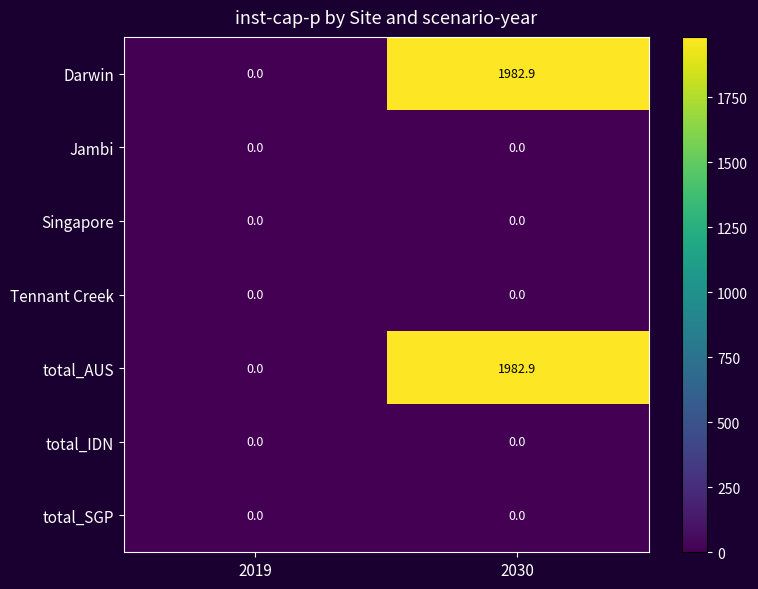

Reading left to right, transcribe all the data shown in this chart.

Darwin: 0.0	1982.9
Jambi: 0.0	0.0
Singapore: 0.0	0.0
Tennant Creek: 0.0	0.0
total_AUS: 0.0	1982.9
total_IDN: 0.0	0.0
total_SGP: 0.0	0.0